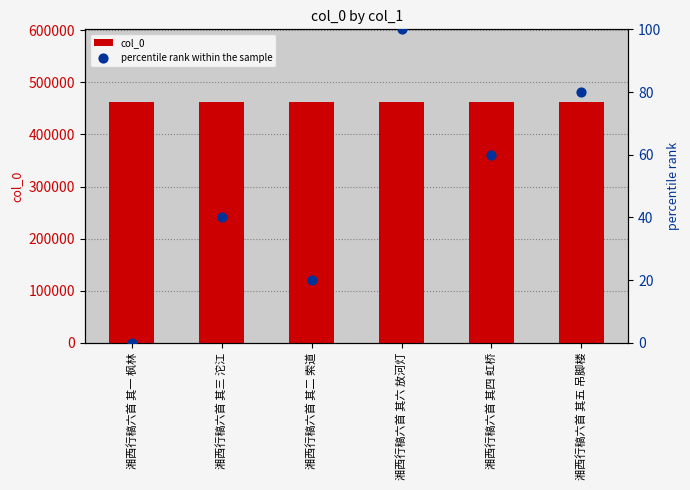

At how many categories does at least one series exceed 385500?

6